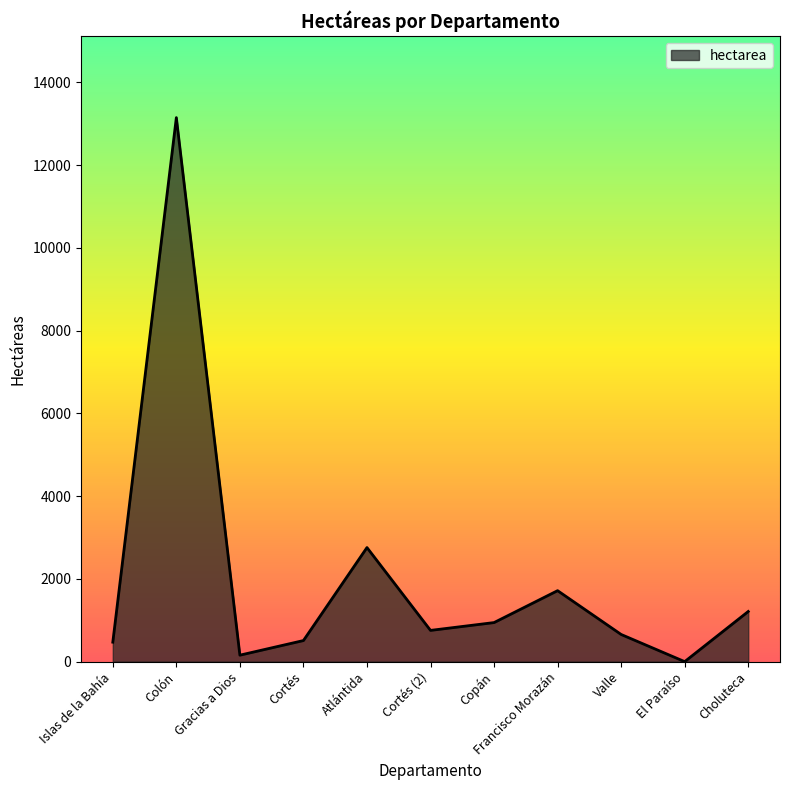

What is the change in value from Valle to Choluteca?

+555.2